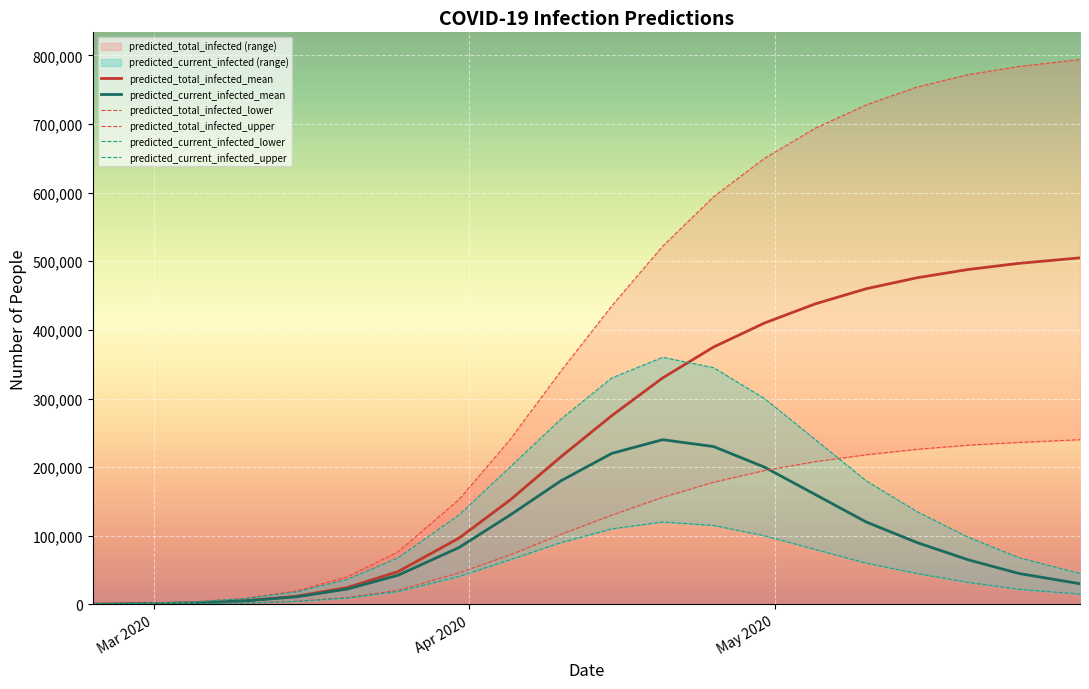

Which series ends up on top after the final intersection of predicted_current_infected_mean and predicted_total_infected_lower?

predicted_total_infected_lower